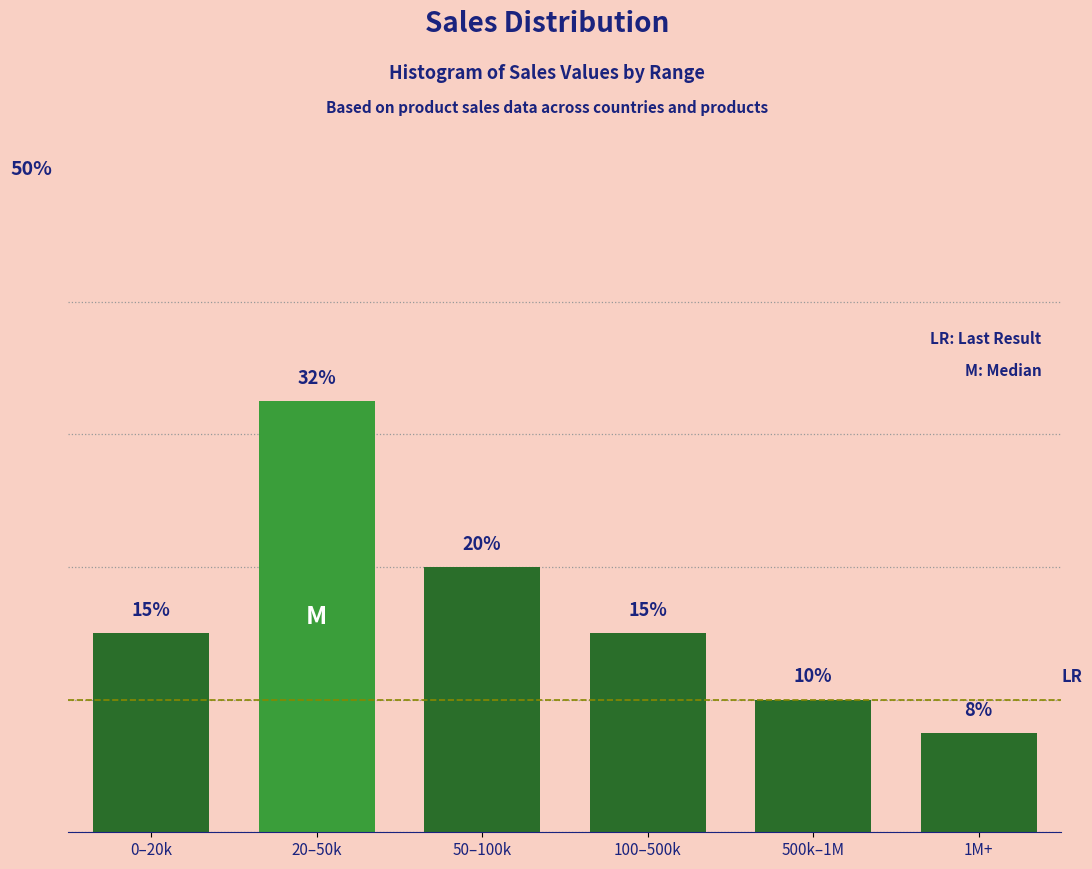

What is the label of the 6th bar from the left?

1M+